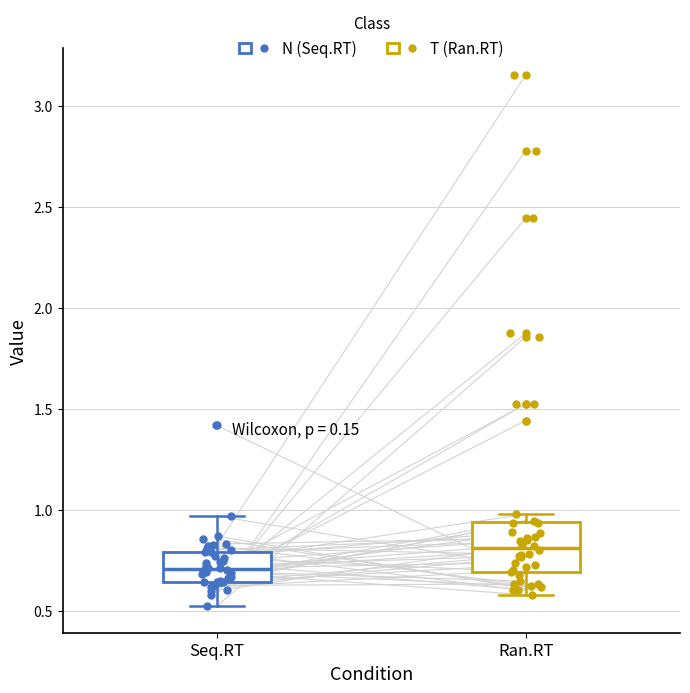

Where is the upper edge of the box for Seq.RT on the y-axis? The values are not printed on the chart, so give them approximately, as read against the axis.

0.80